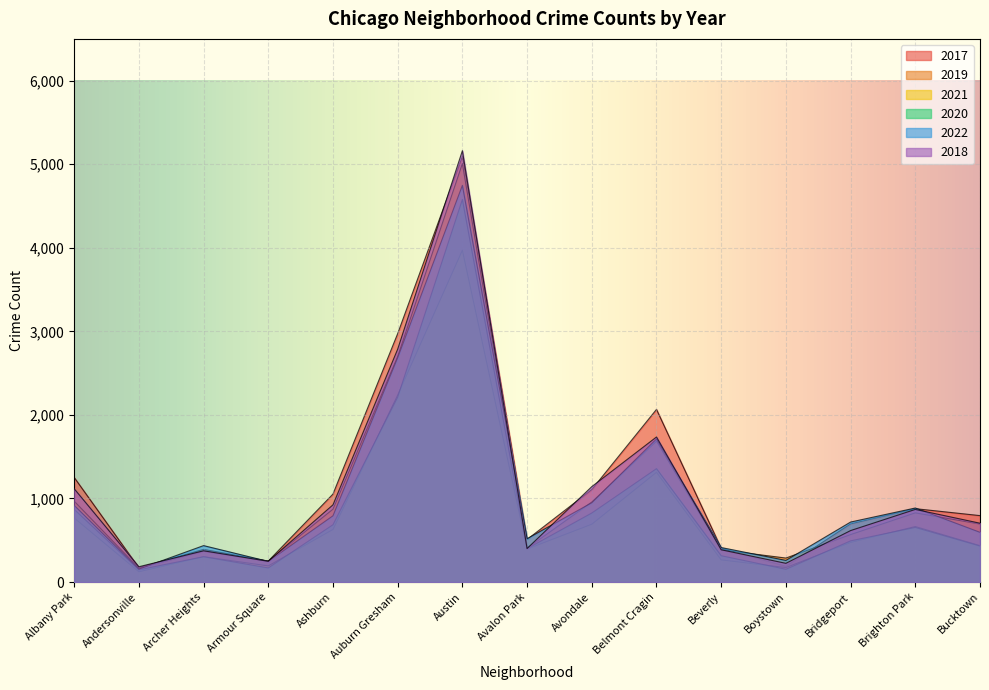

Is it true that 2020 equals 169 at Armour Square?

True